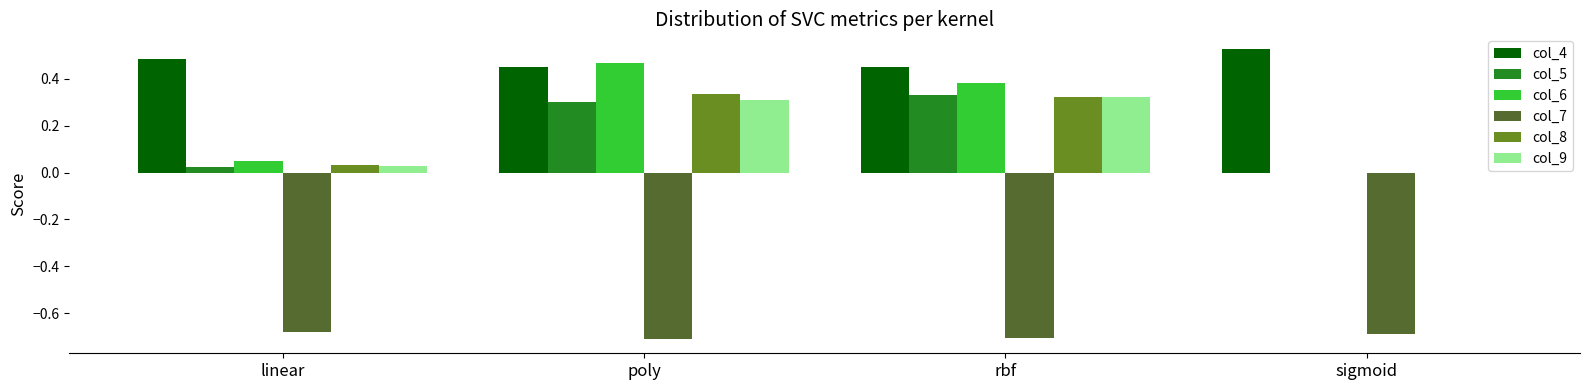

What is the spread (max minus min) of values at sigmoid?

1.2